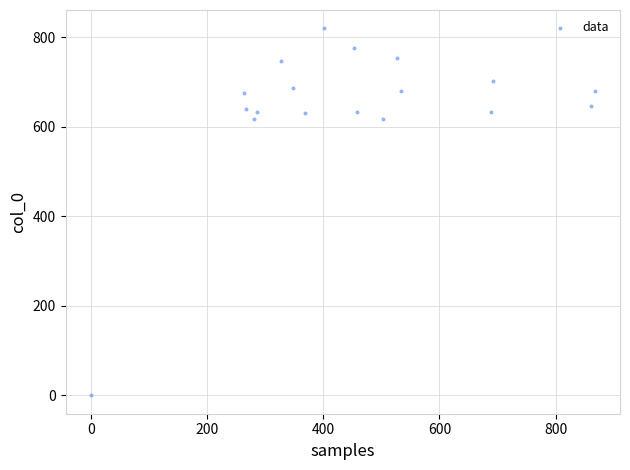

What is the range of X values (max minus min)?

867.4